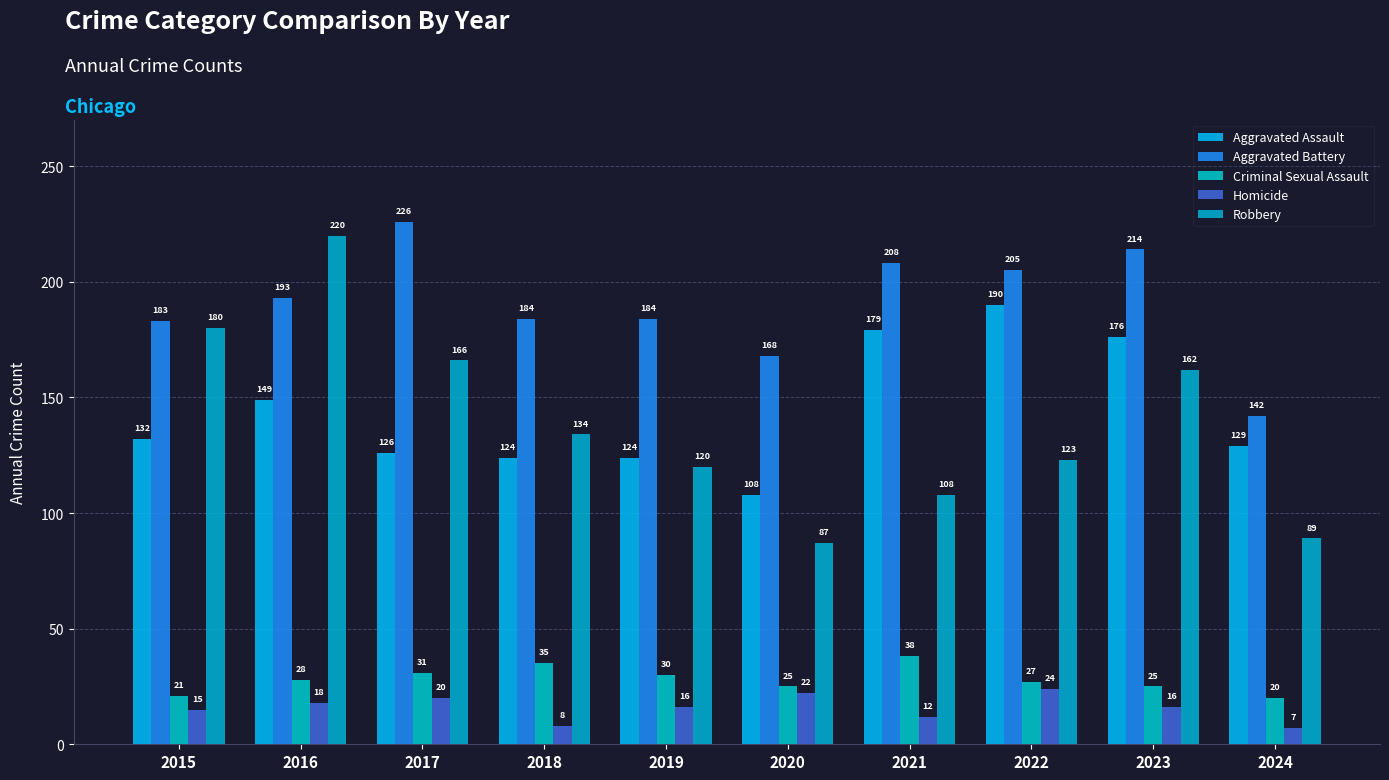

How many Homicide values are between 12 and 20?

6